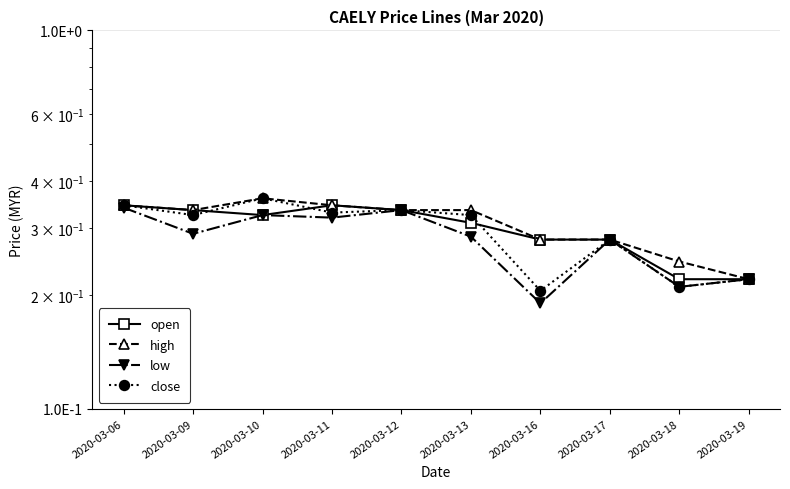

True or false: low has a value of 0.2 at 2020-03-12.

False